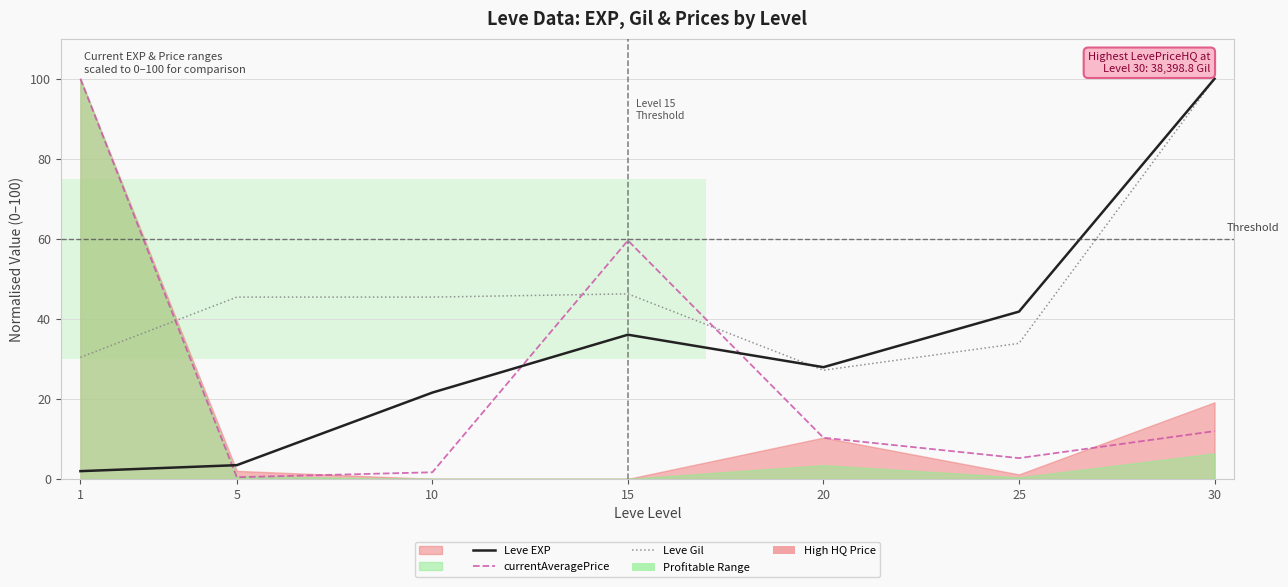

At which label is currentAveragePrice closest to 50?

15